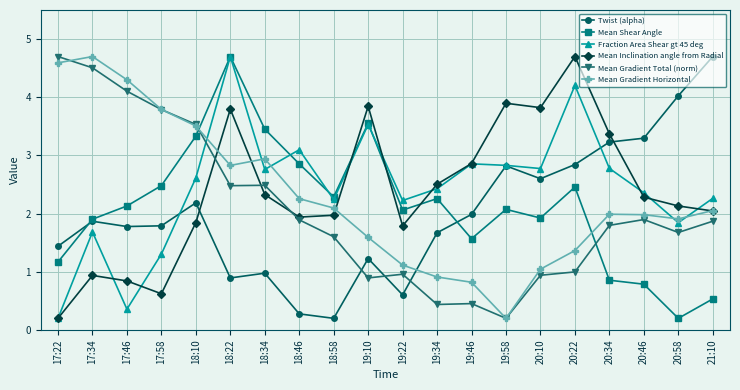

Which series has the largest total across all categories?

Fraction Area Shear gt 45 deg